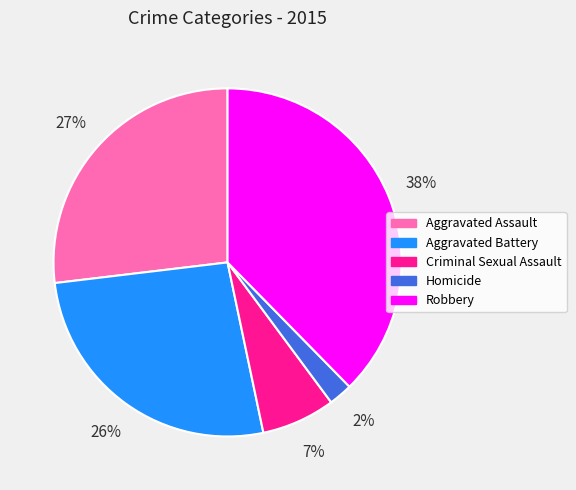

Which category has the smallest portion of the pie?

Homicide